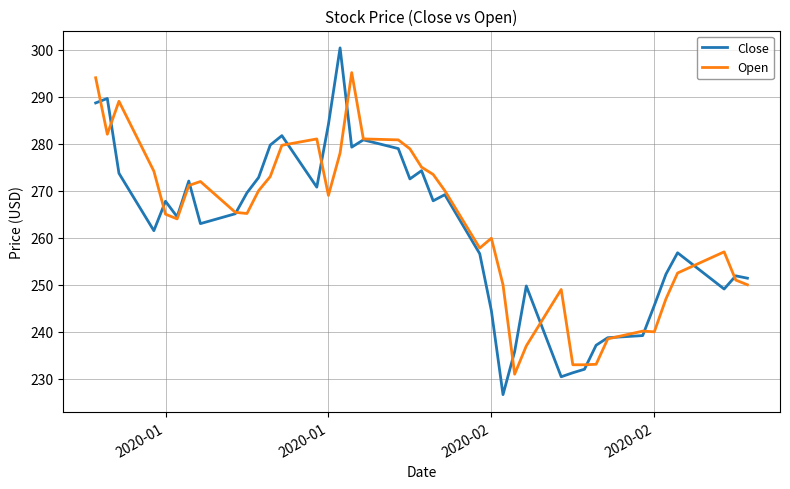

Rank the series by their maximum value, from lowest to highest.

Open, Close